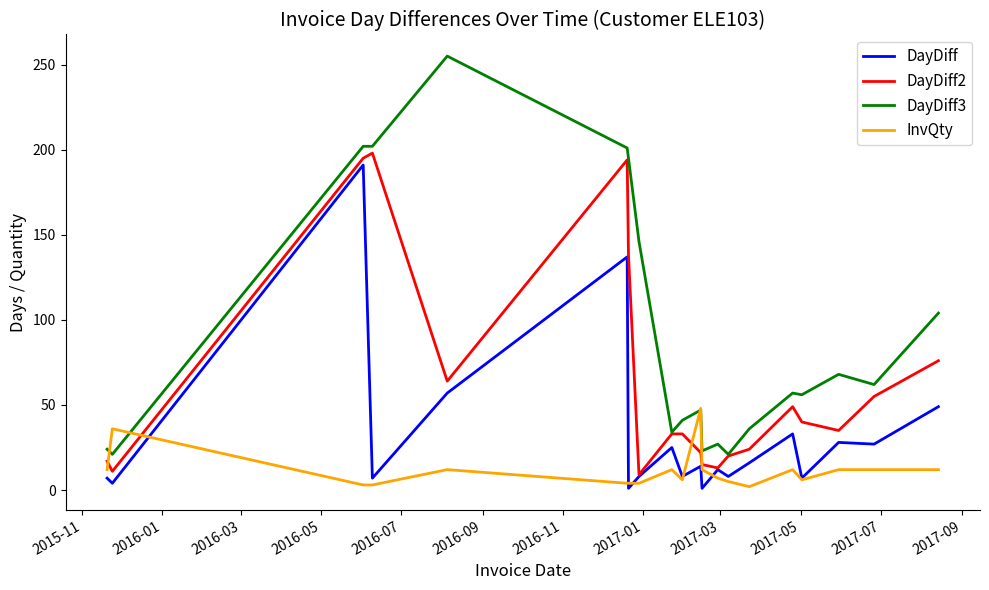

Which series has the largest total across all categories?

DayDiff3